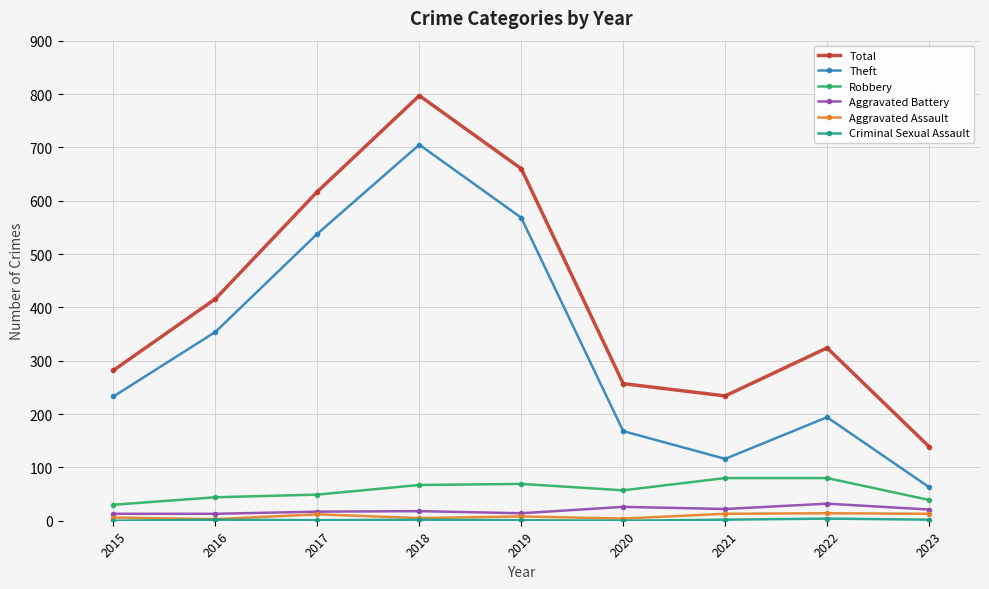

Which category has the highest value across all series?

2018